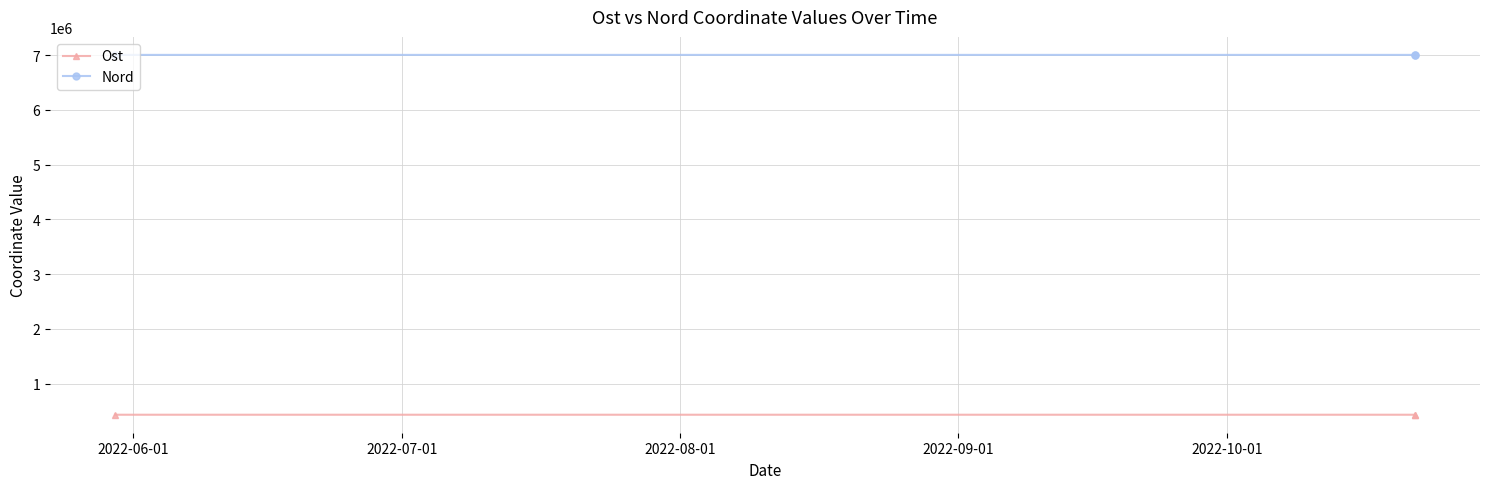

What is the label of the 1st point from the left?

2022-06-01